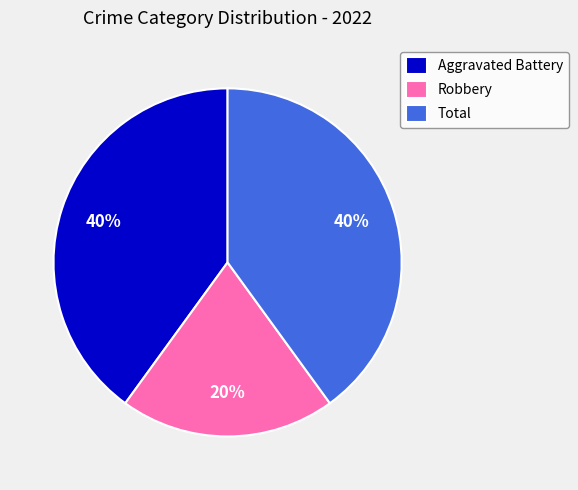

To the nearest percent, what is the difference between the largest and smallest slice percentages?

20%